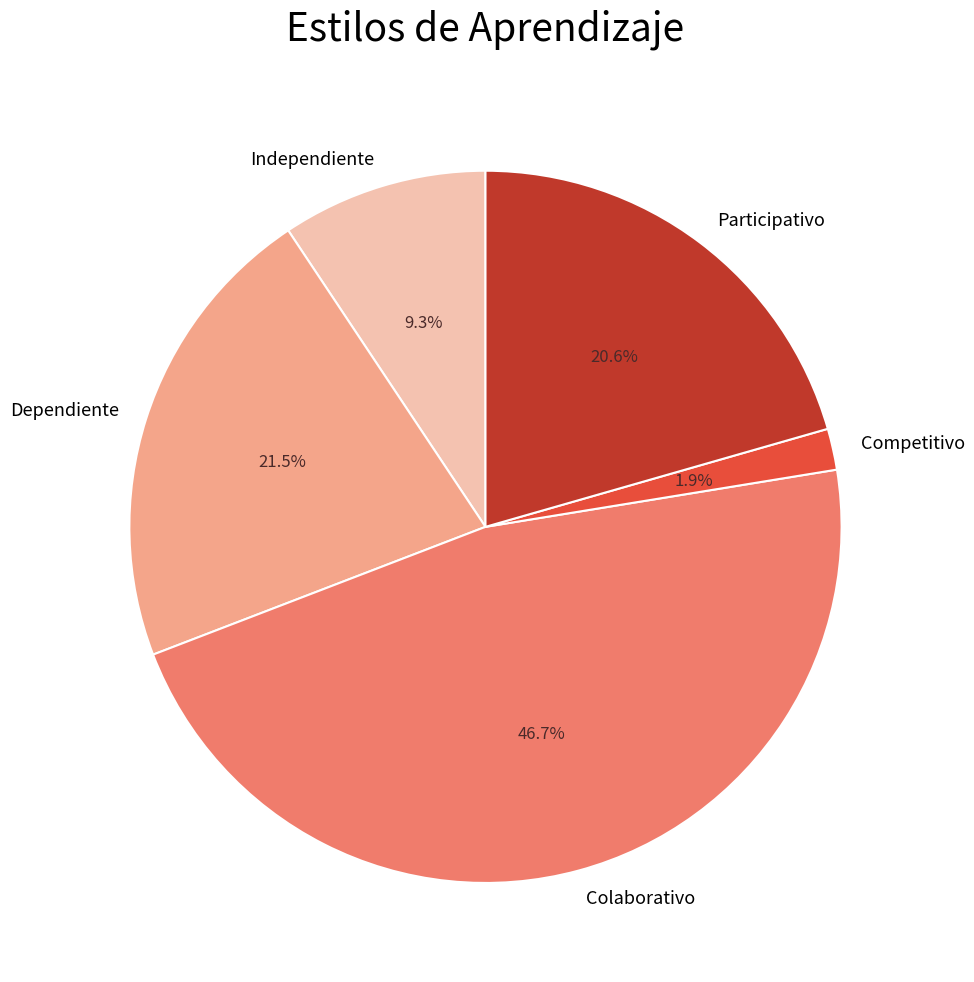

What percentage is the Participativo slice, to the nearest percent?

21%